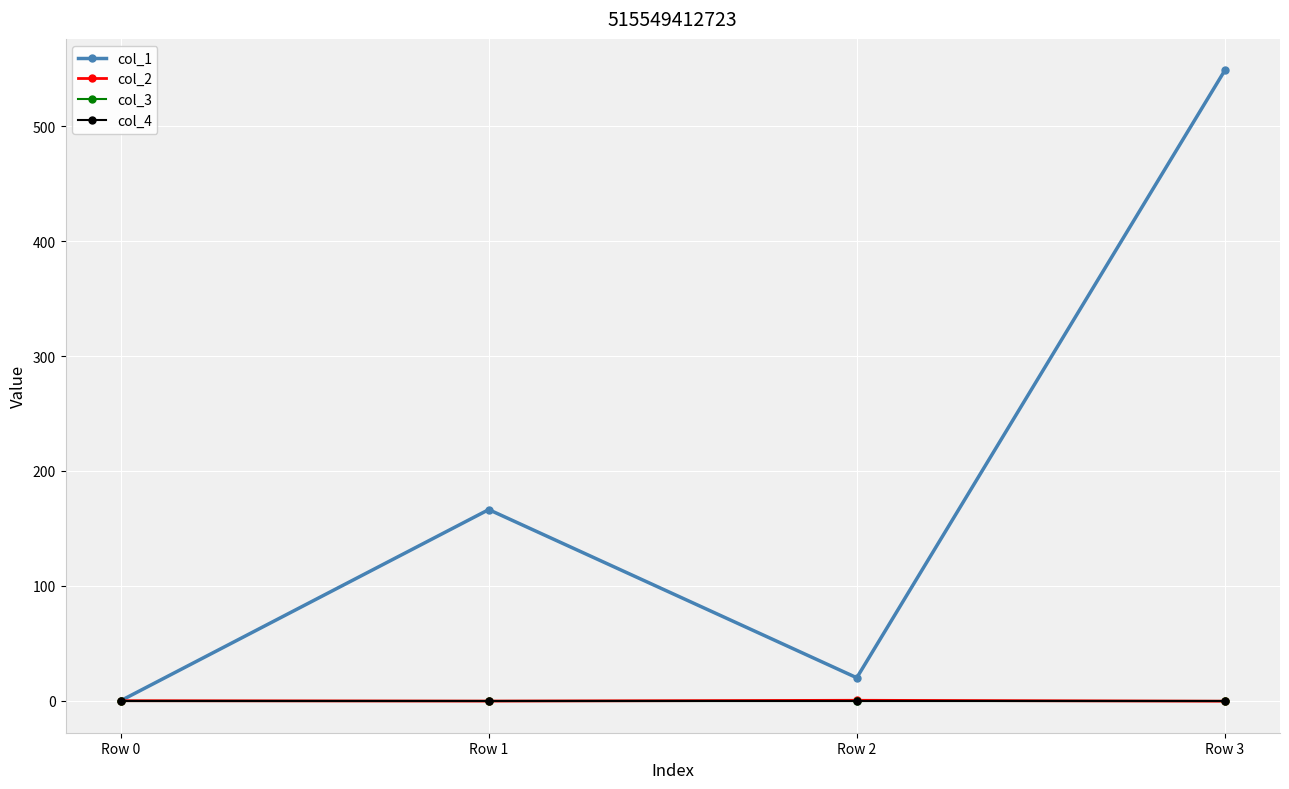

Where do col_4 and col_2 first cross each other?

Row 1 and Row 2